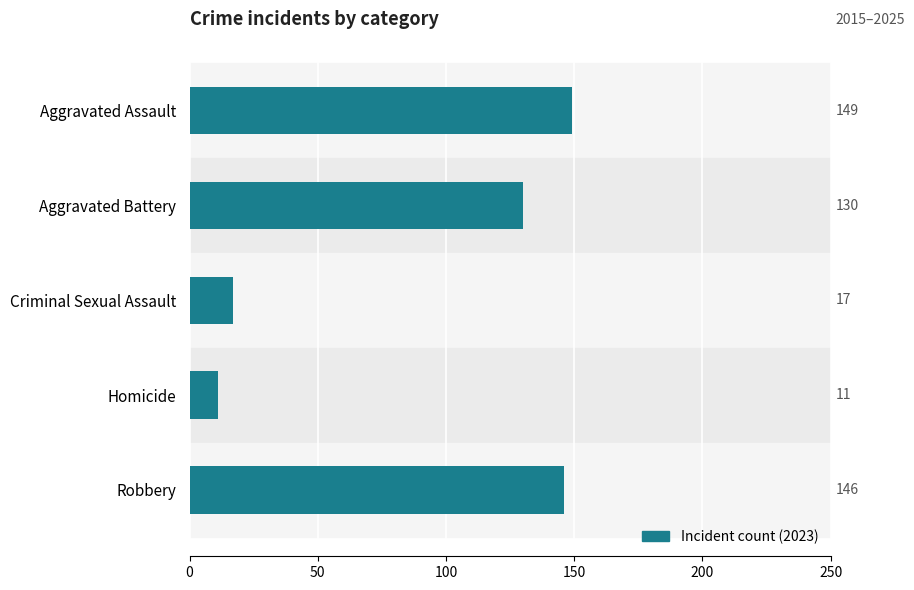

The value at Robbery is 146. True or false?

True